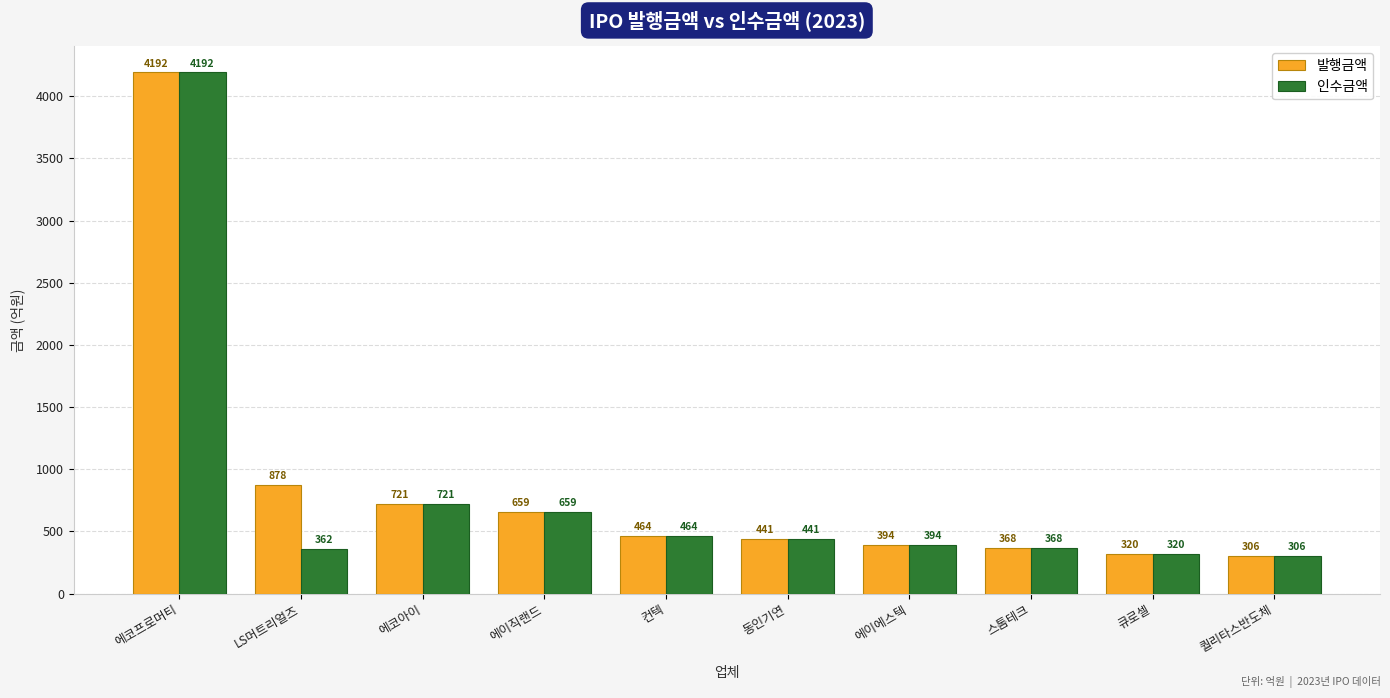

At which label does 인수금액 reach its minimum?

퀄리타스반도체